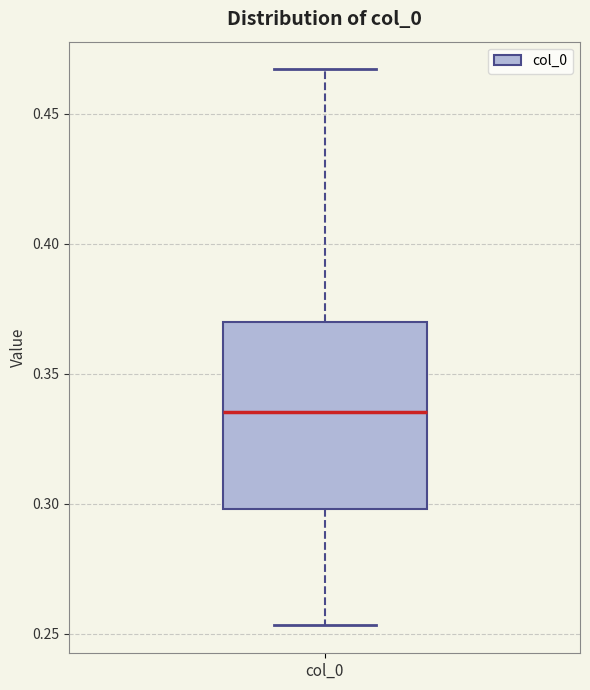

Read this box plot against the y-axis: the position of the median line, the range covered by the box, and the ends of both whiskers. The values are not printed on the chart, so give them approximately, as read against the axis.

median 0.335, box 0.300 to 0.370, whiskers 0.255 to 0.465